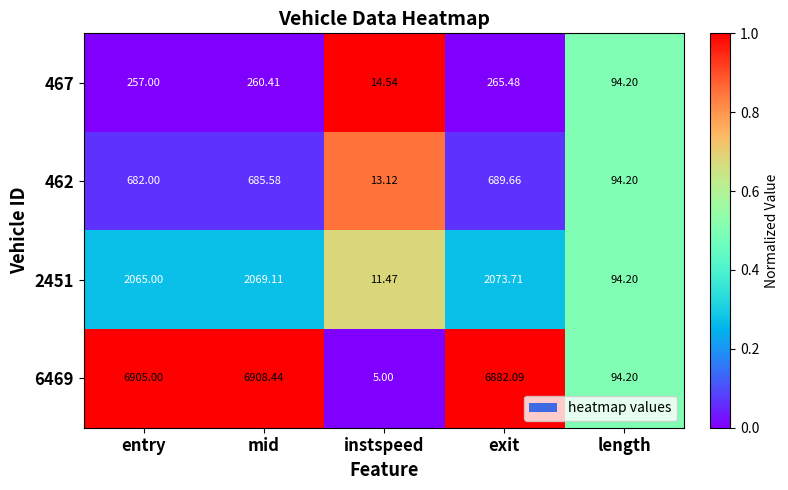

At which label is 462 closest to 351?

length